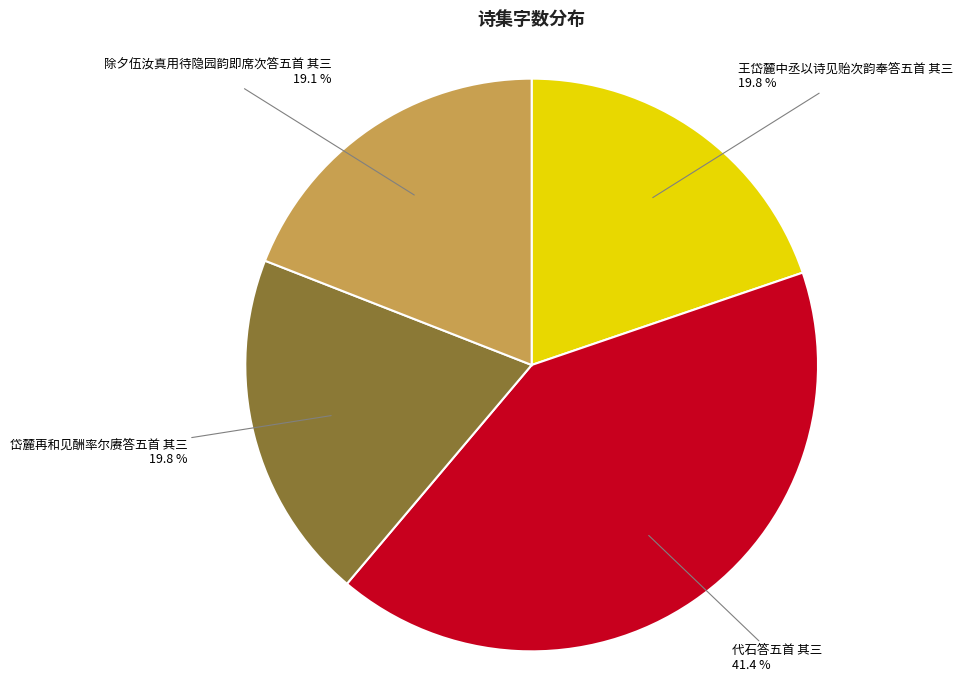

The 王岱麓中丞以诗见贻次韵奉答五首 其三 slice represents 20% of the pie. True or false?

True